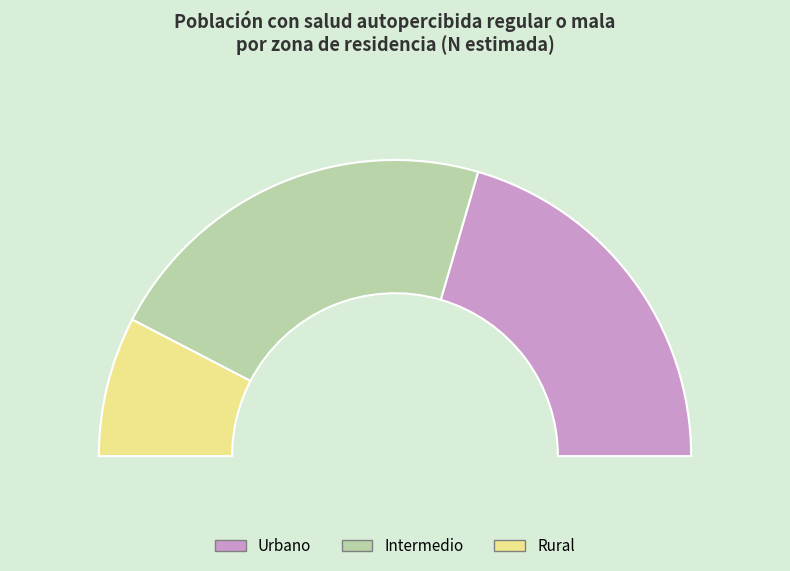

What percentage is the Intermedio slice, to the nearest percent?

44%